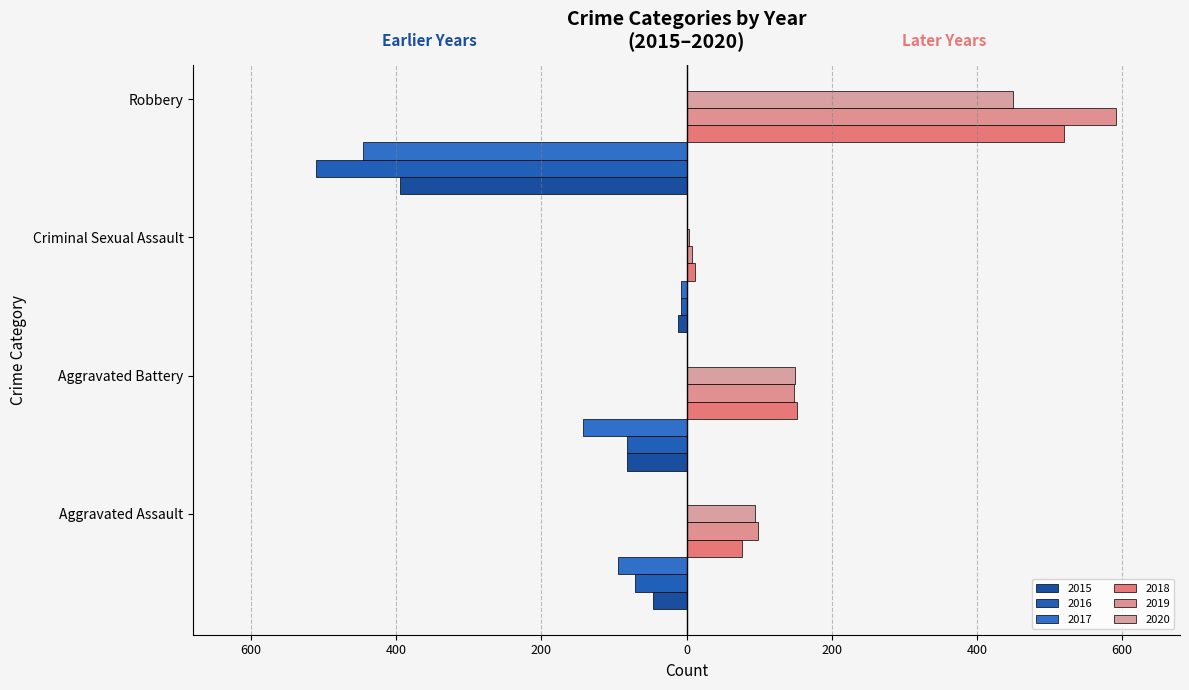

How many bars are there in total?

24